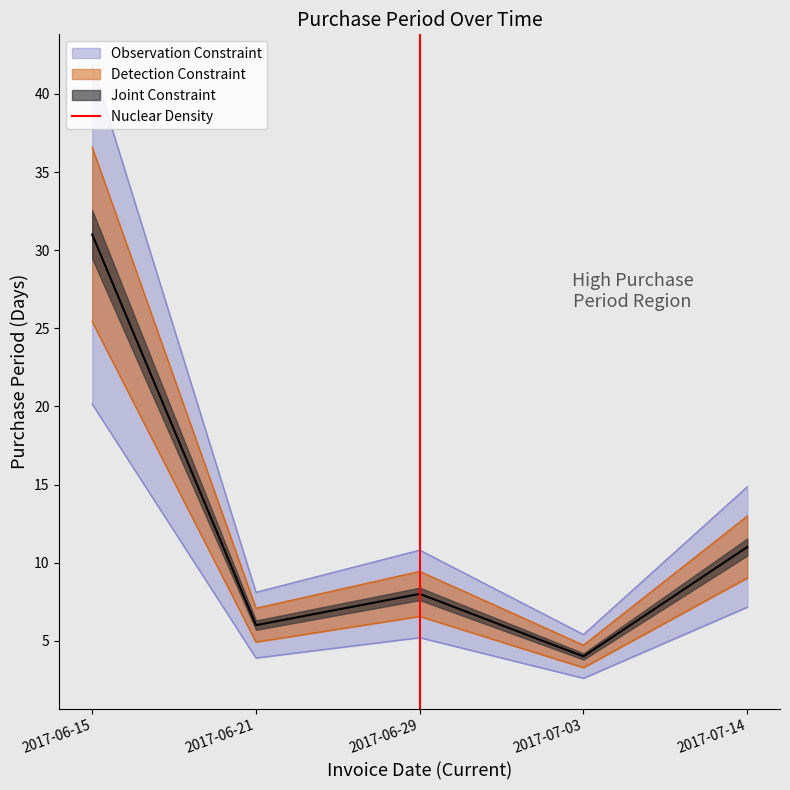

How many lines are shown in the chart?

1